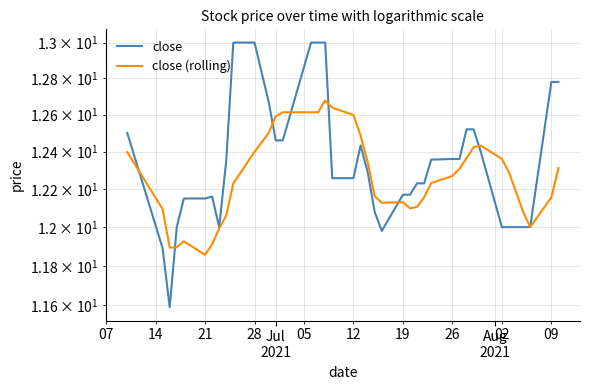

List the series in order of their overall mean, lowest first.

close (rolling), close